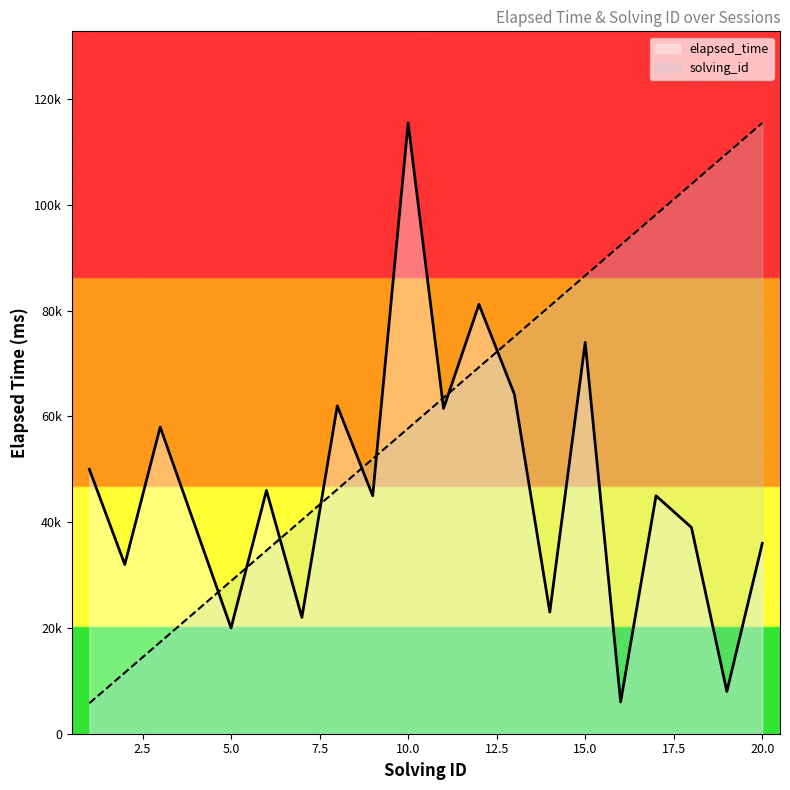

What is the sum of all solving_id values?

1212750